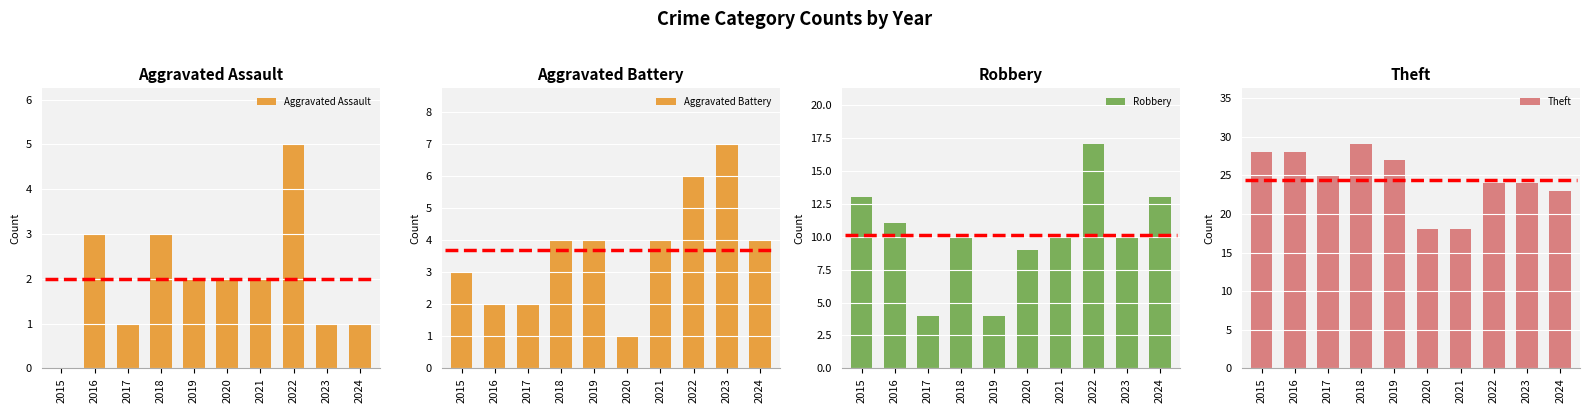

Between 2015 and 2017, which is larger?

2017